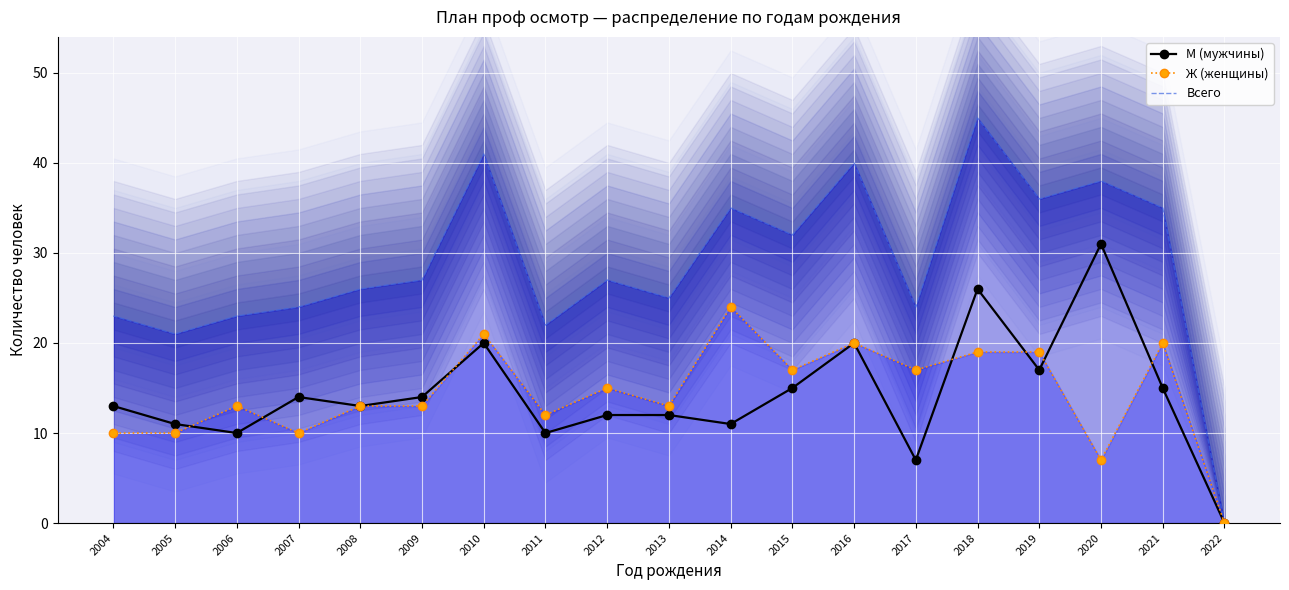

True or false: Всего and М (мужчины) intersect in this chart.

False